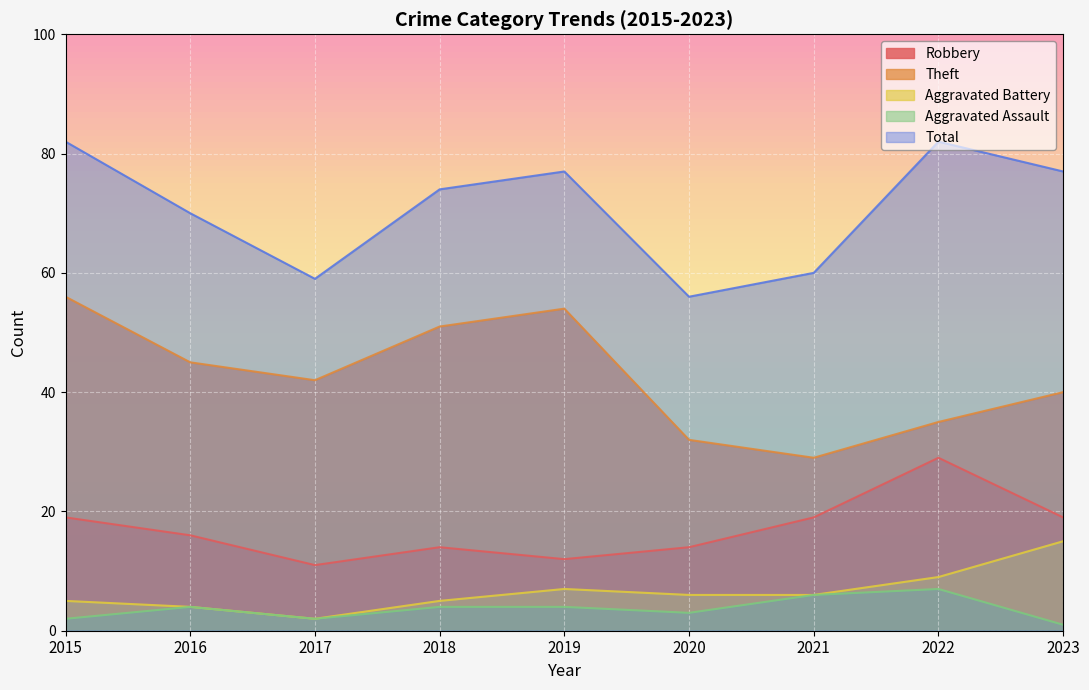

In Aggravated Battery, how many points are higher than both neighbors (excluding endpoints)?

1